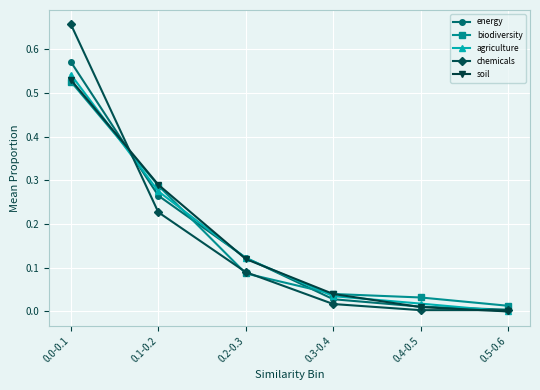

Is it true that energy equals 0.2 at 0.2-0.3?

False